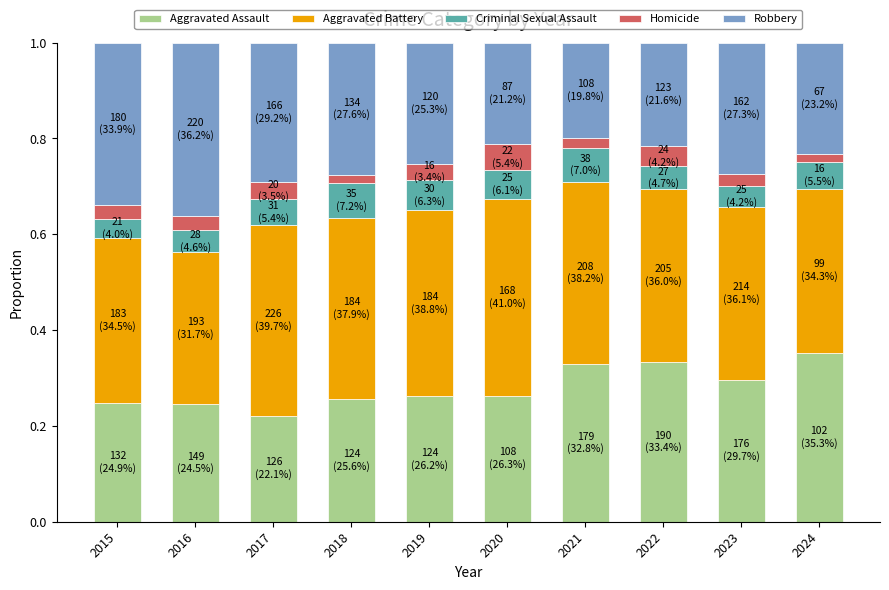

At which label does Aggravated Assault reach its minimum?

2017